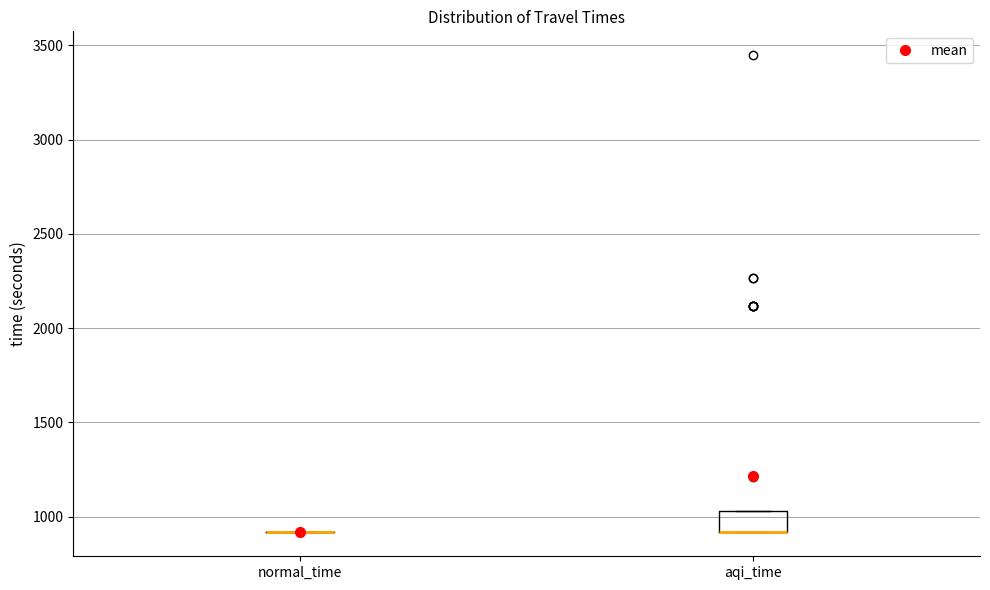

Which box is the tallest, from its lower edge to its upper edge?

aqi_time